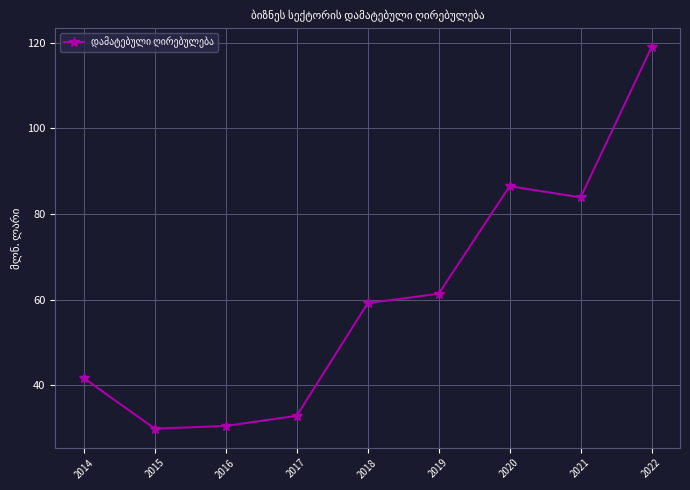

The value at 2017 is 59.1. True or false?

False